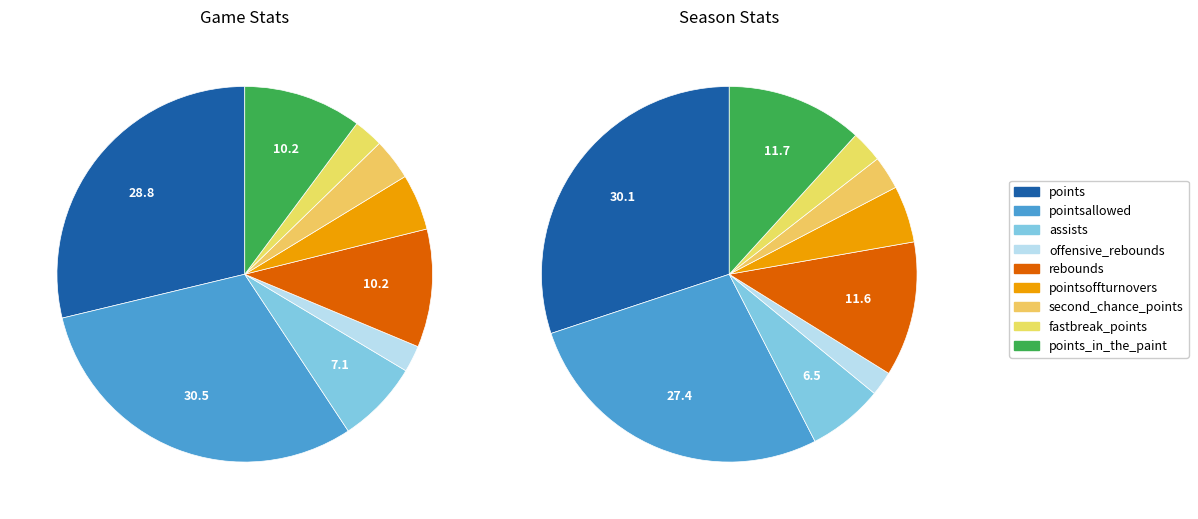

Is it true that points_in_the_paint is 6% of the pie?

False